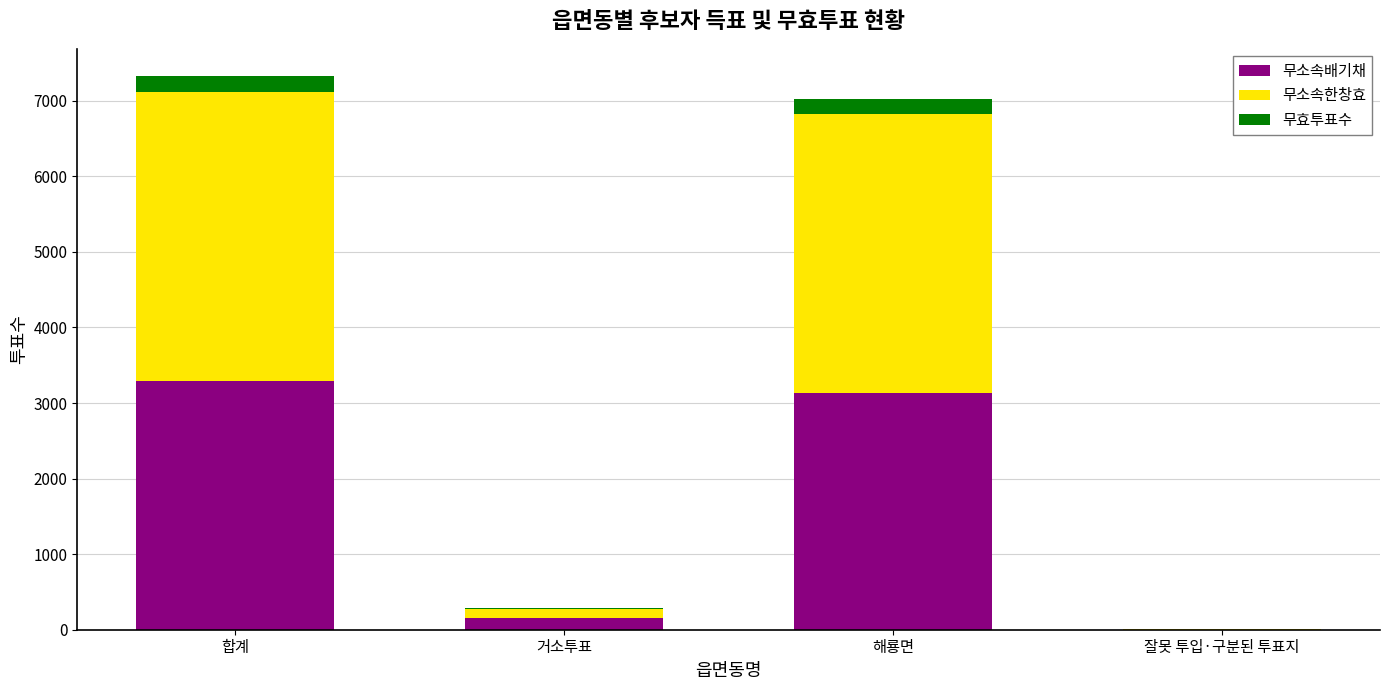

At which label does 무소속배기채 reach its peak?

합계